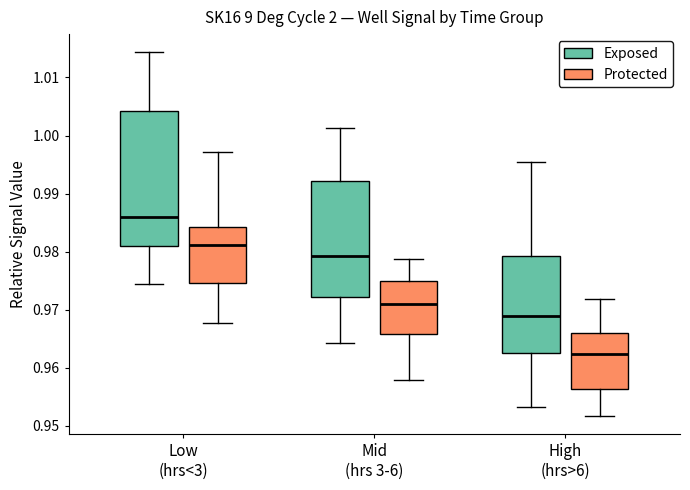

Reading left to right, read every box against the y-axis: the position of its median line, the range the box covers, and the ends of its whiskers. The values are not printed on the chart, so give them approximately, as read against the axis.

Low (hrs<3) (Exposed): median 0.986, box 0.981 to 1.004, whiskers 0.975 to 1.014
Low (hrs<3) (Protected): median 0.981, box 0.975 to 0.984, whiskers 0.968 to 0.997
Mid (hrs 3-6) (Exposed): median 0.979, box 0.972 to 0.992, whiskers 0.964 to 1.001
Mid (hrs 3-6) (Protected): median 0.971, box 0.966 to 0.975, whiskers 0.958 to 0.979
High (hrs>6) (Exposed): median 0.969, box 0.963 to 0.979, whiskers 0.953 to 0.995
High (hrs>6) (Protected): median 0.962, box 0.956 to 0.966, whiskers 0.952 to 0.972